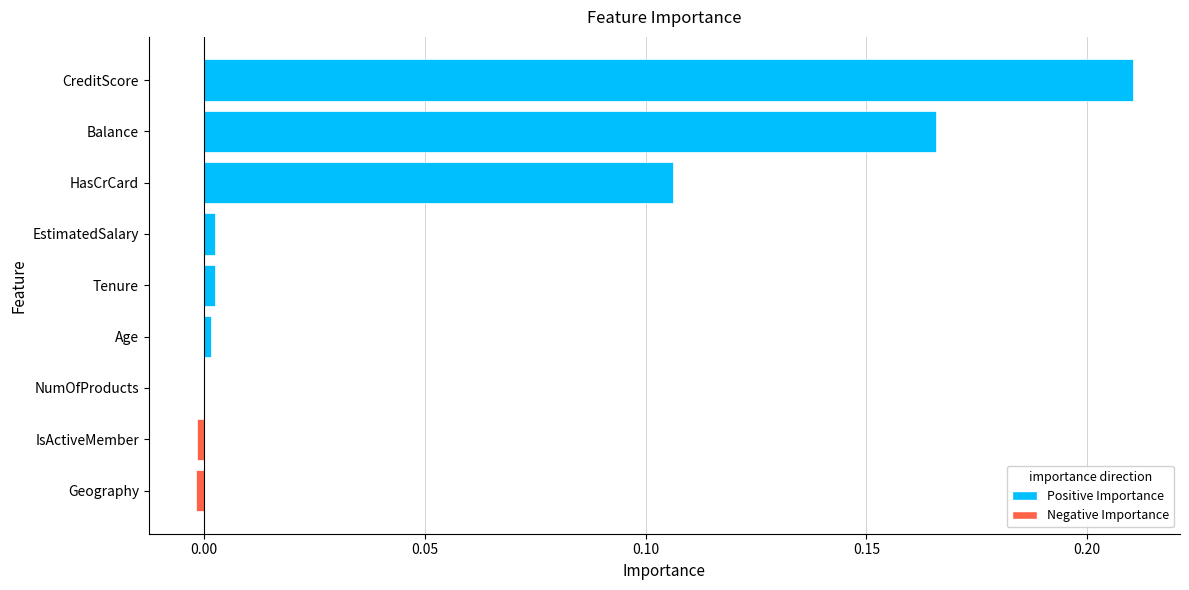

How many data points does each series have?

9